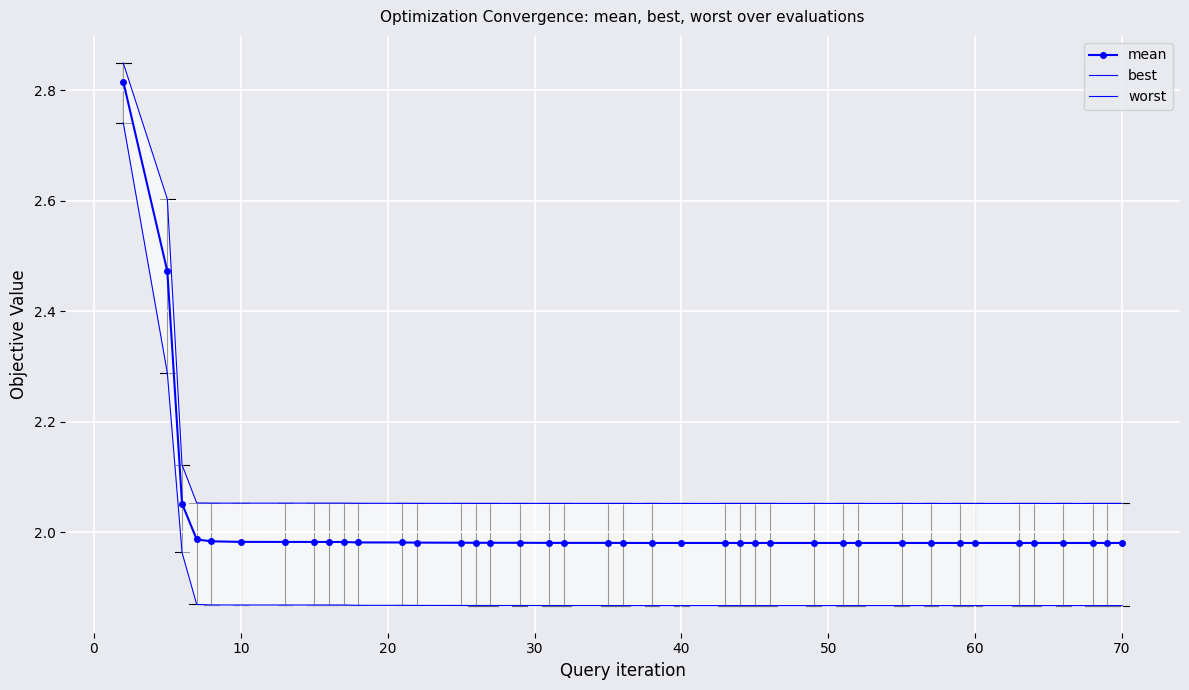

The value of mean at 60 is 2.0. True or false?

True